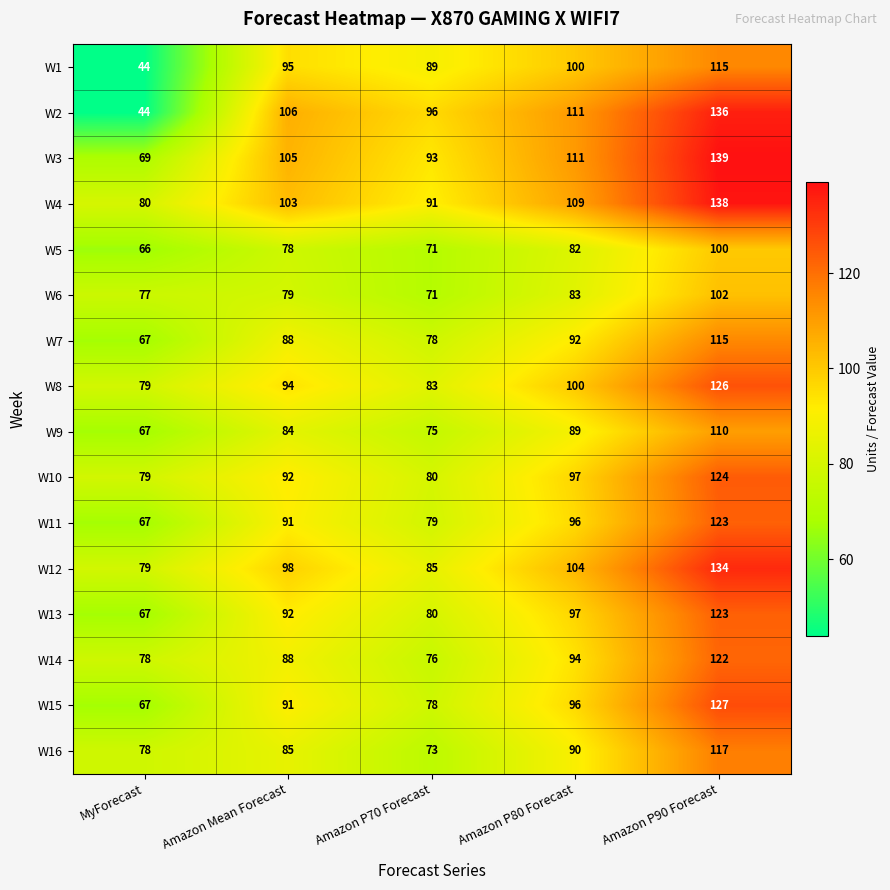

How many data points does each series have?

5